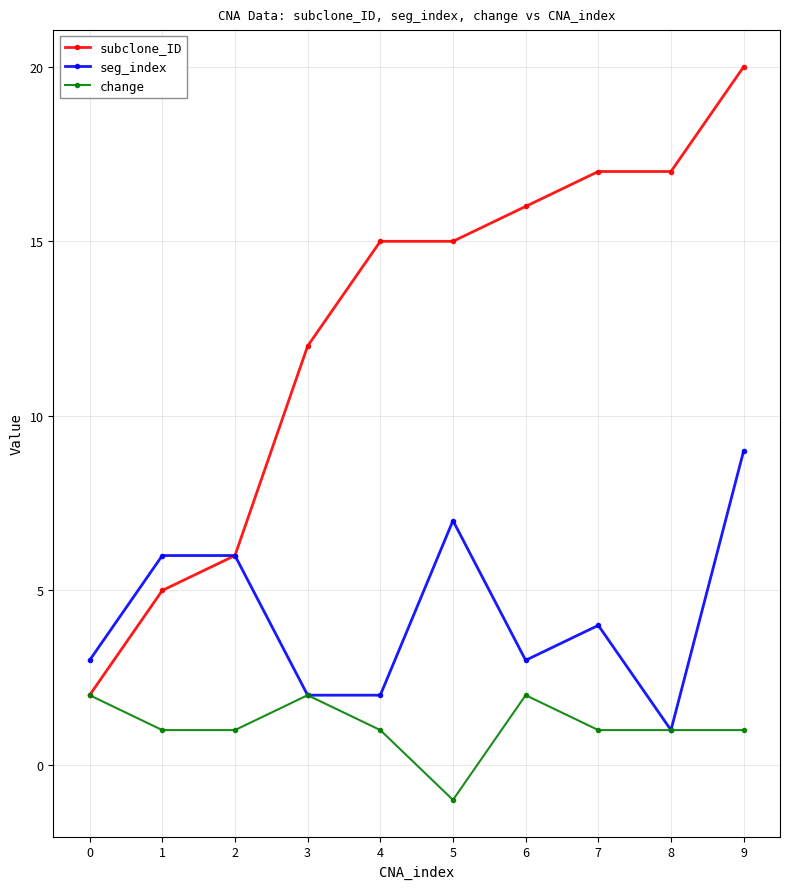

Where is subclone_ID nearest to the value 11?

3